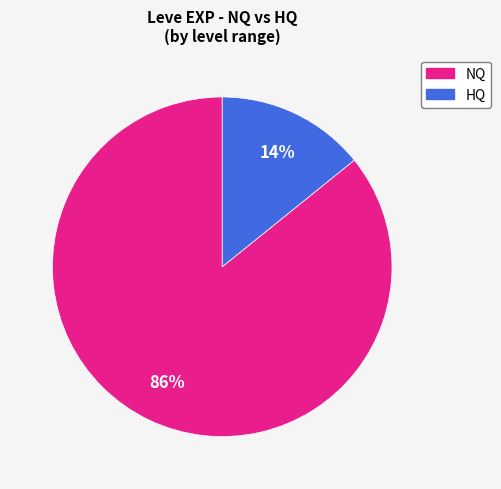

Is there any slice that represents more than half of the pie?

Yes